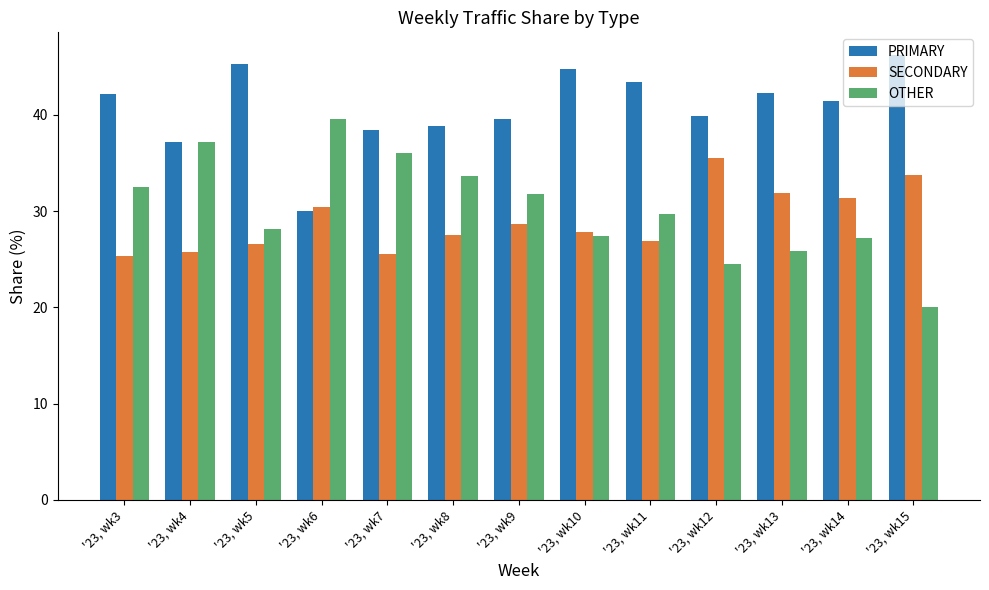

What is the total value across all series at '23, wk3?

100.0